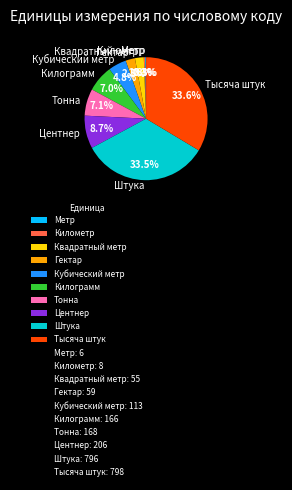

Is the sum of Штука and Килограмм greater than half?

No